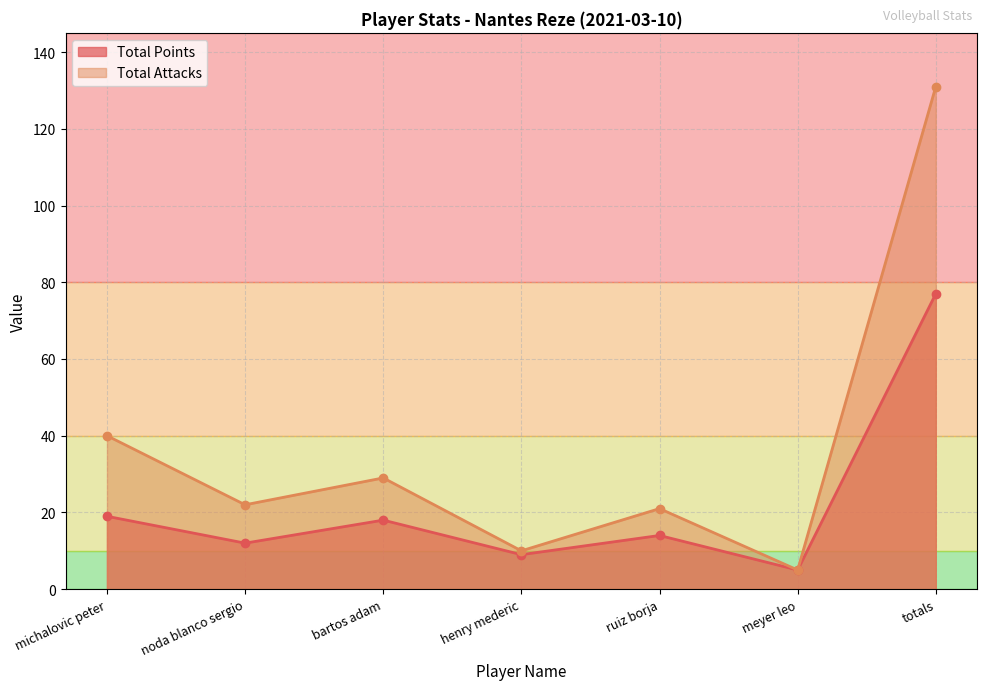

At which category is the sum across all series the highest?

totals